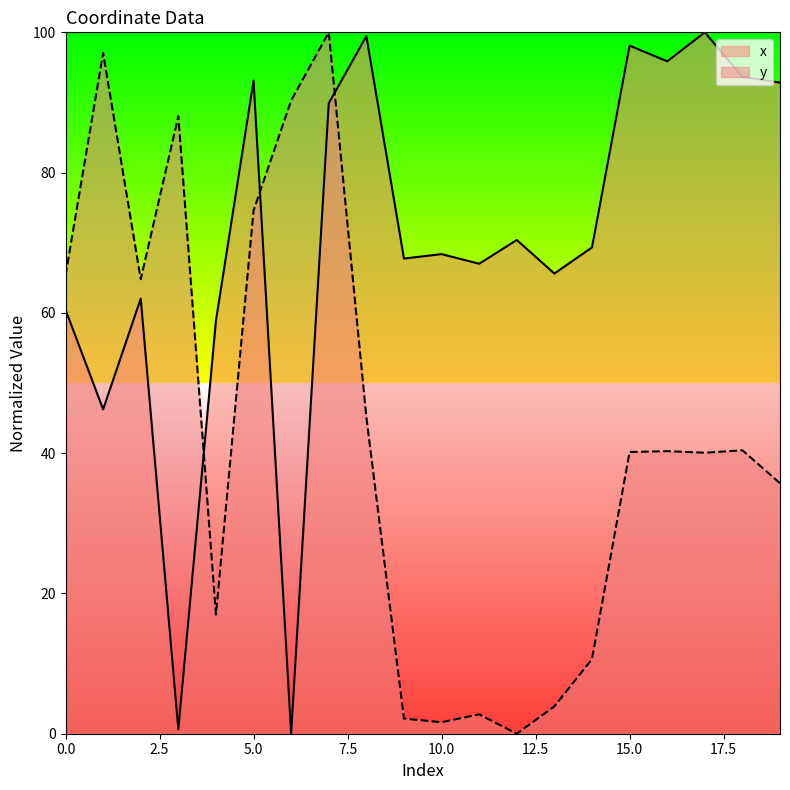

Which has a higher value, 3 or 9?

9